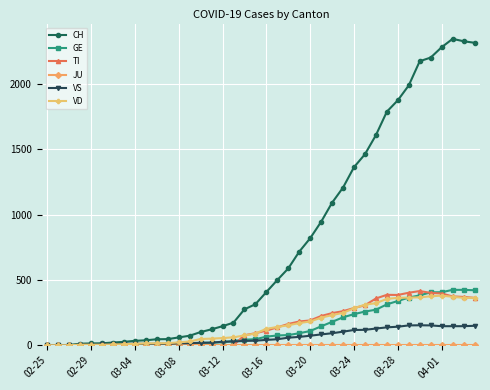

What is the maximum value for GE?

424